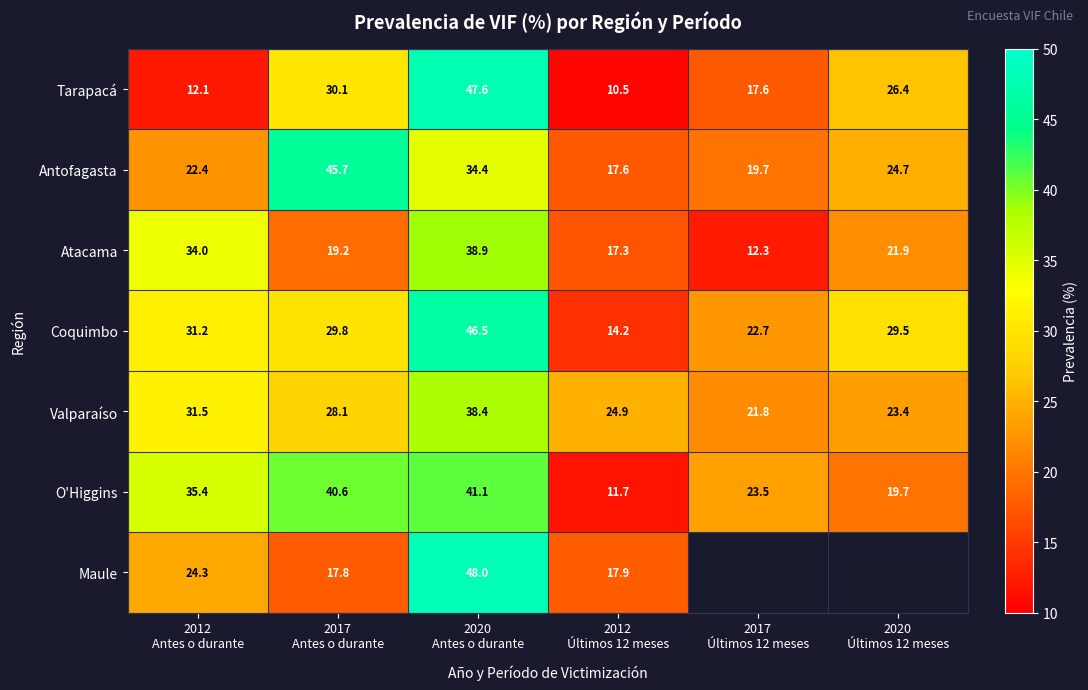

Between 2012
Antes o durante and 2017
Antes o durante, which series saw the biggest shift?

Antofagasta